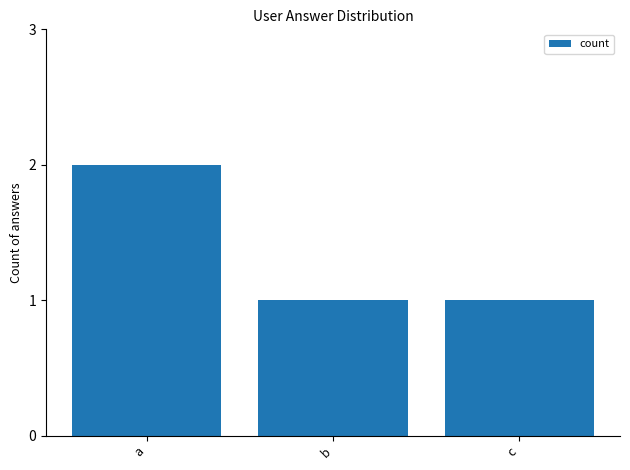

Which category has the highest value across all series?

a